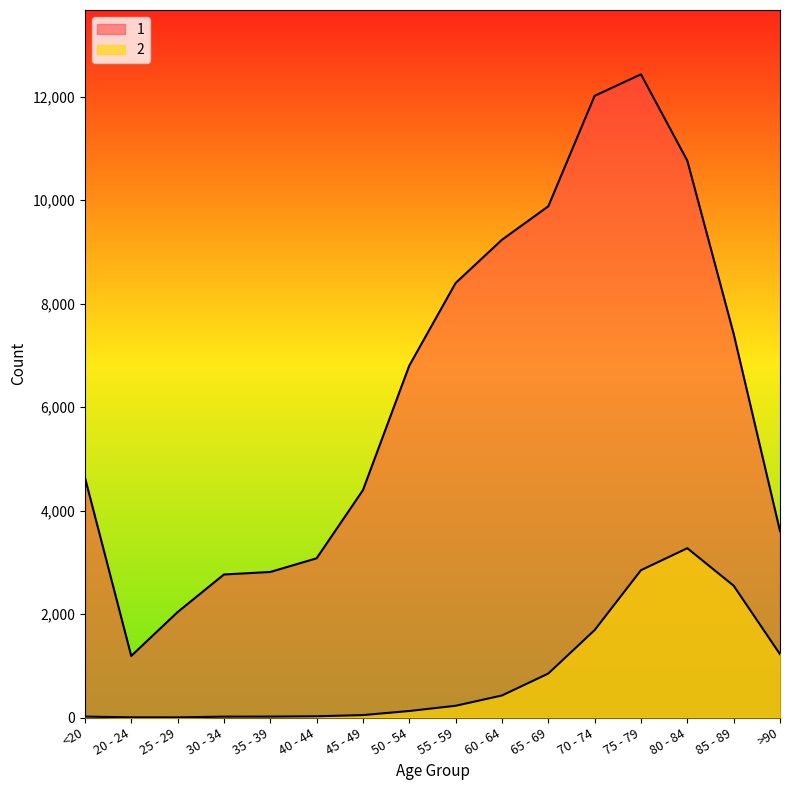

List the series in order of their overall mean, lowest first.

2, 1